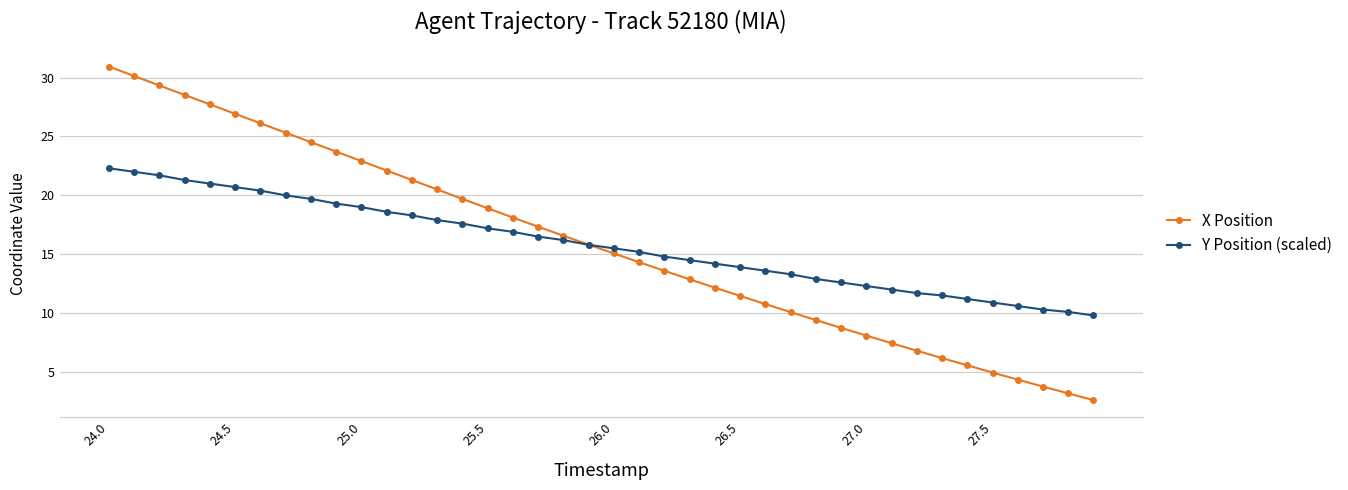

Which series has the widest spread of values?

X Position